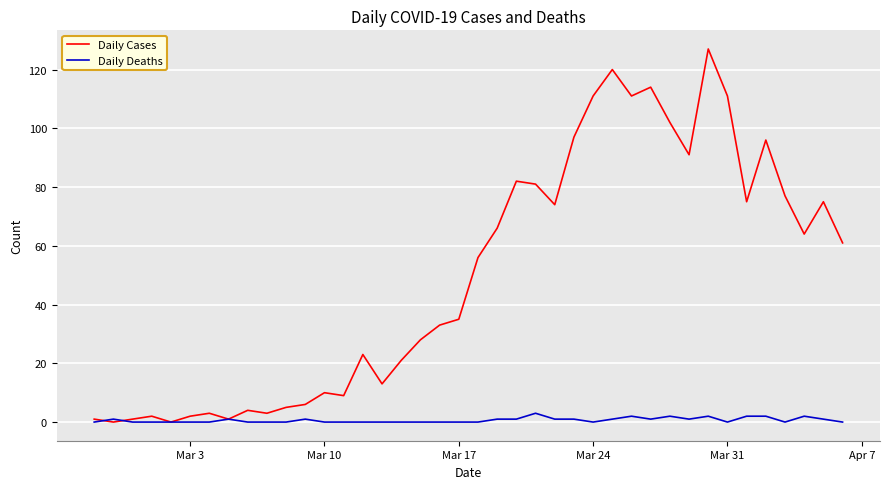

At how many categories does at least one series exceed 15?

25